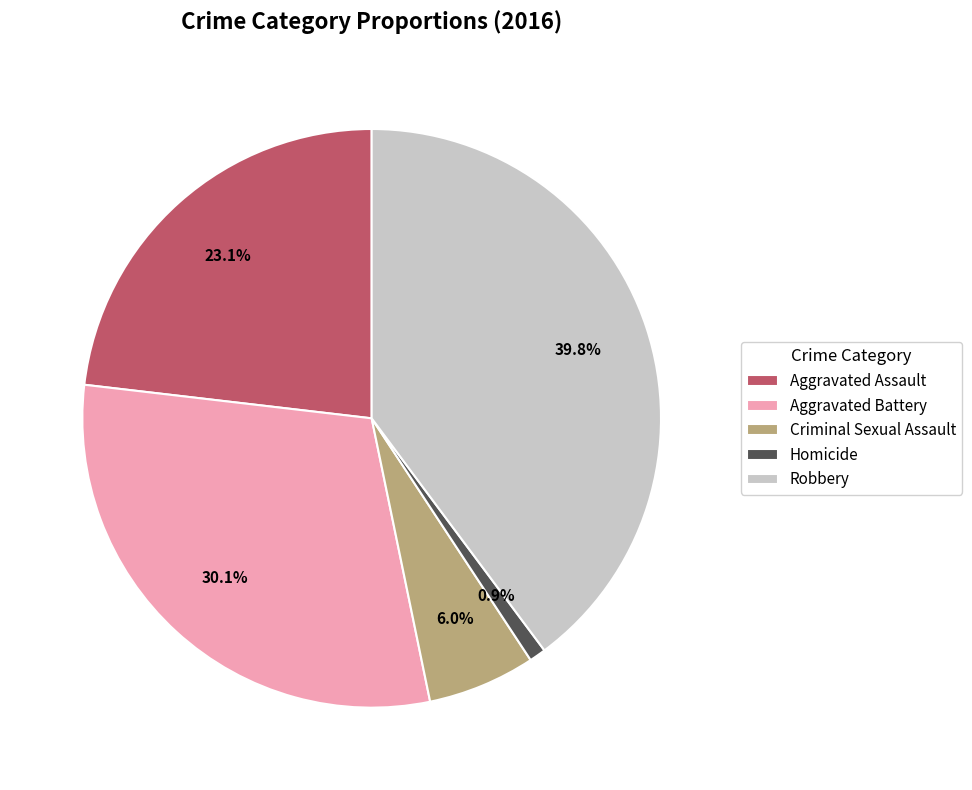

Which category has the smallest portion of the pie?

Homicide